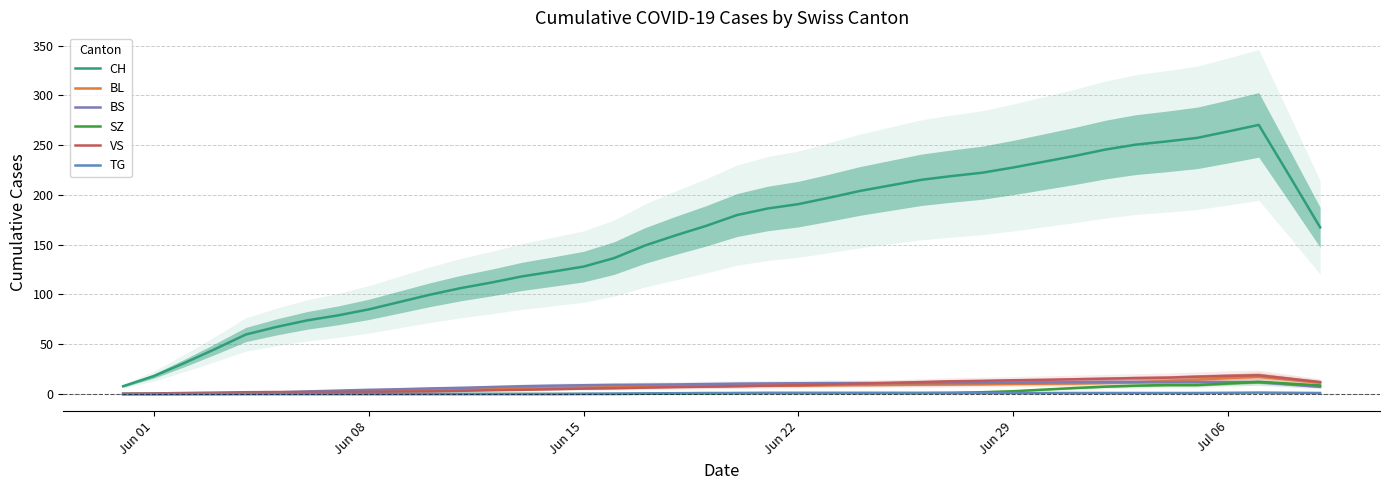

How many distinct data groups are displayed?

6